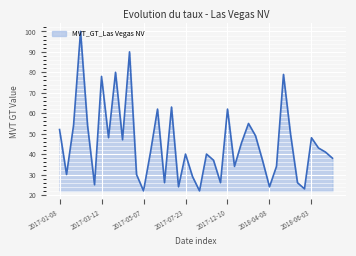

What is the minimum value shown in the chart?

22.0